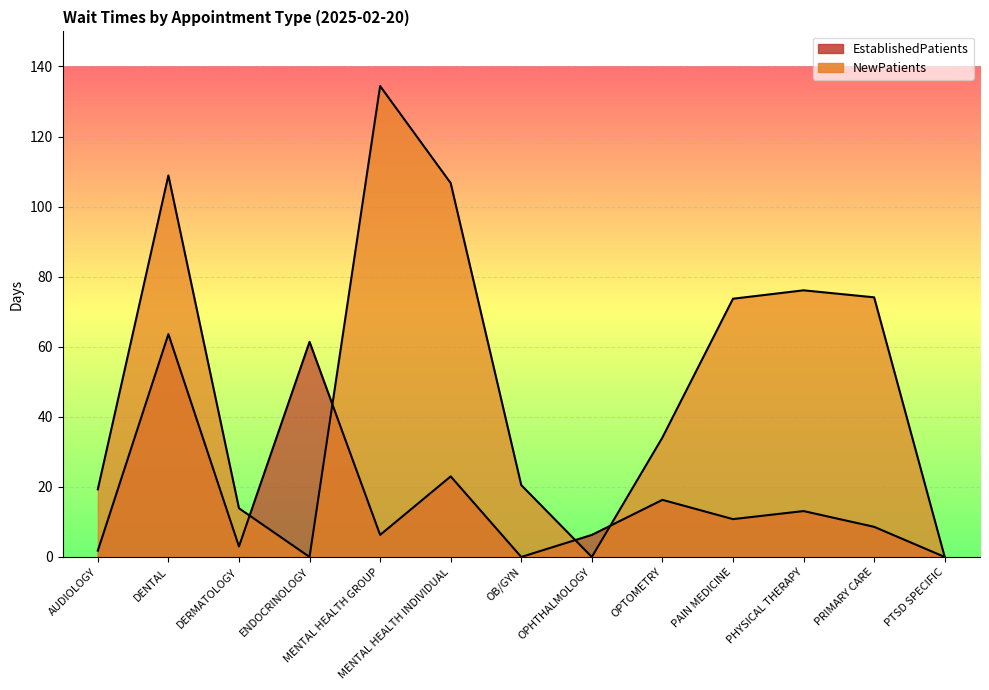

Reading left to right, list all the values displayed in this chart.

EstablishedPatients: 1.8	63.6	3.0	61.4	6.3	23.0	0.0	6.3	16.3	10.8	13.1	8.6	0.0
NewPatients: 19.3	108.9	13.9	0.0	134.4	106.7	20.5	0.0	34.1	73.7	76.1	74.1	0.0